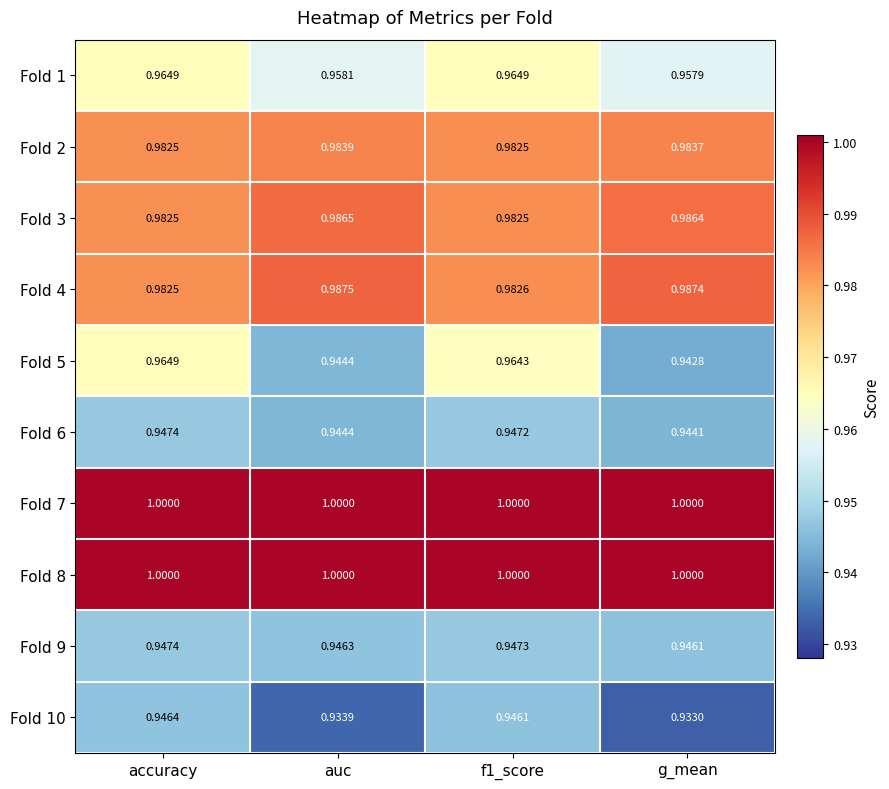

Which category has the lowest value across all series?

g_mean